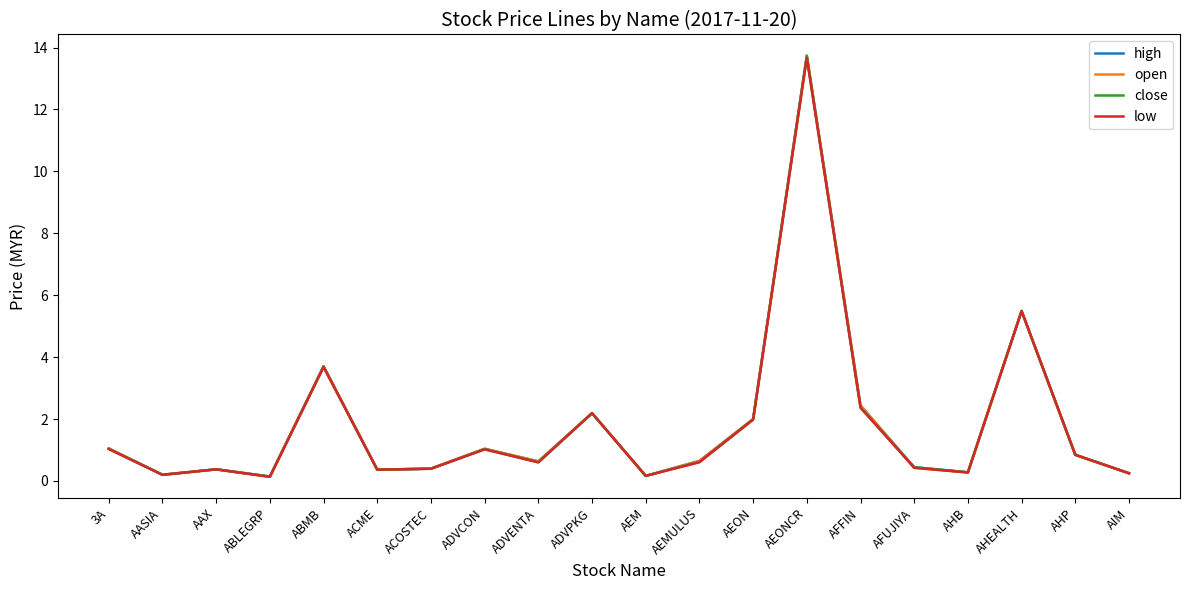

Is it true that open equals 0.3 at 3A?

False